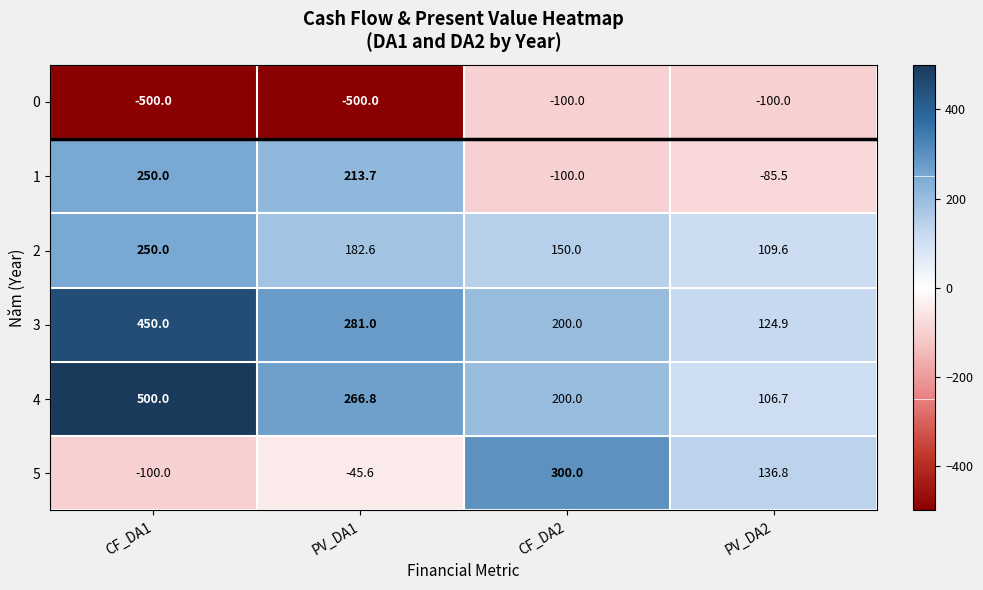

Reading left to right, transcribe all the data shown in this chart.

0: -500.0	-500.0	-100.0	-100.0
1: 250.0	213.7	-100.0	-85.5
2: 250.0	182.6	150.0	109.6
3: 450.0	281.0	200.0	124.9
4: 500.0	266.8	200.0	106.7
5: -100.0	-45.6	300.0	136.8